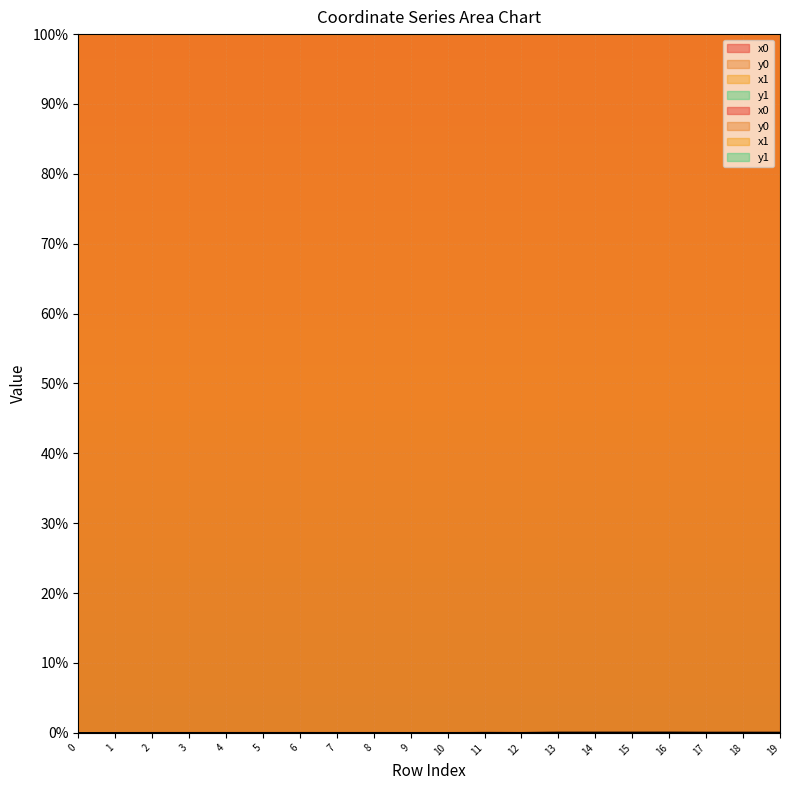

List the series in order of their peak value, highest first.

x1, x0, y0, y1